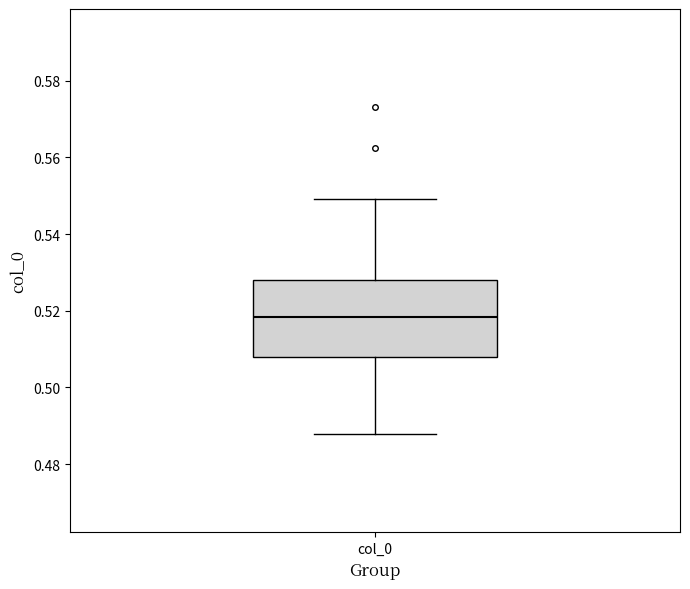

Read this box plot against the y-axis: the position of the median line, the range covered by the box, and the ends of both whiskers. The values are not printed on the chart, so give them approximately, as read against the axis.

median 0.518, box 0.508 to 0.528, whiskers 0.488 to 0.550